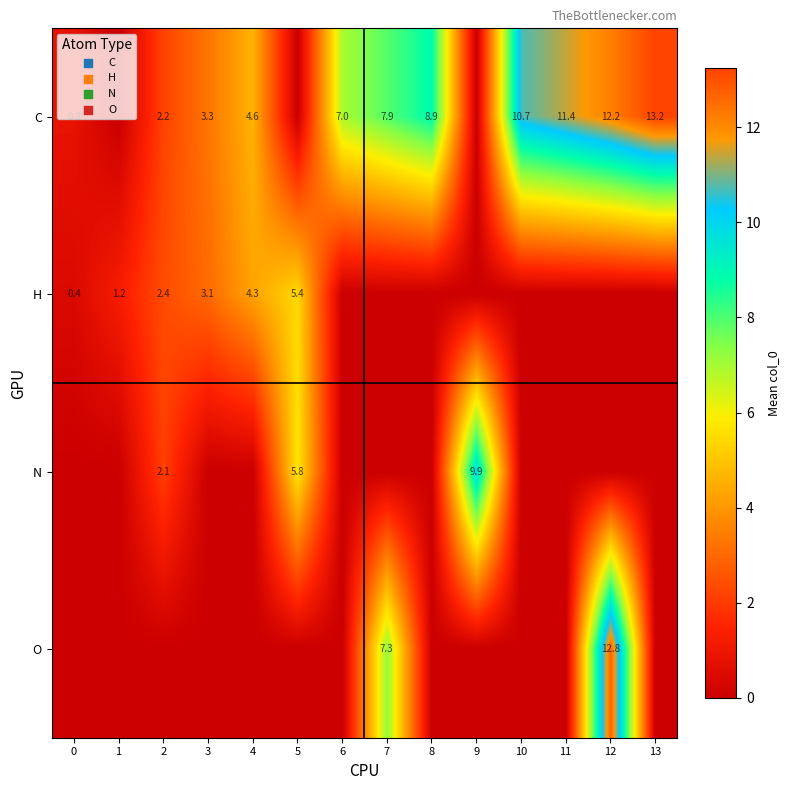

True or false: H has a value of 3.1 at 3.

True